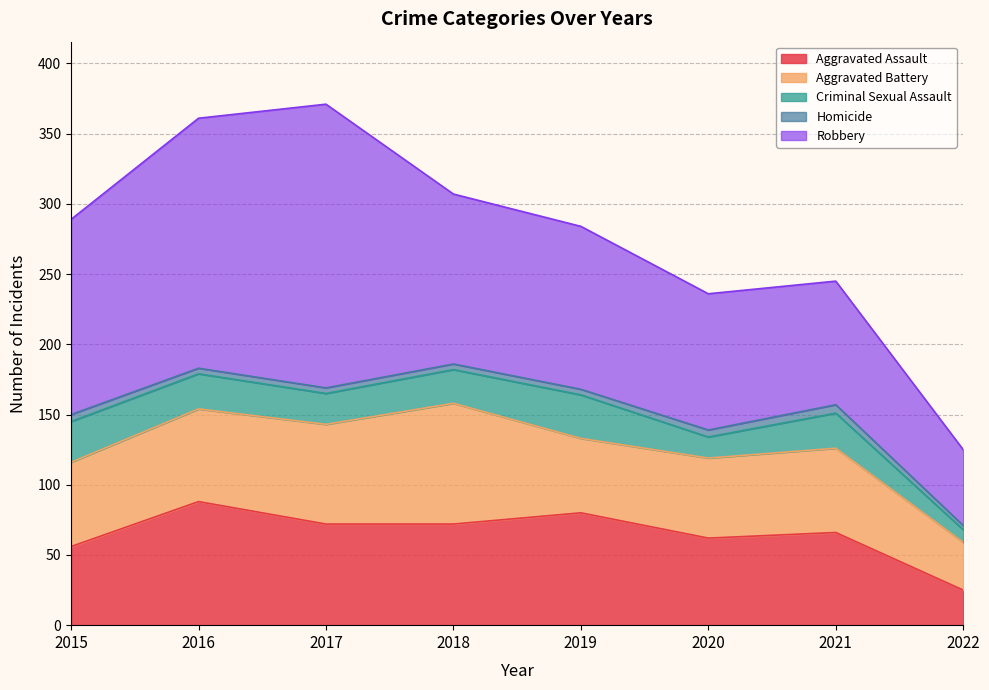

At which label does Robbery reach its peak?

2017